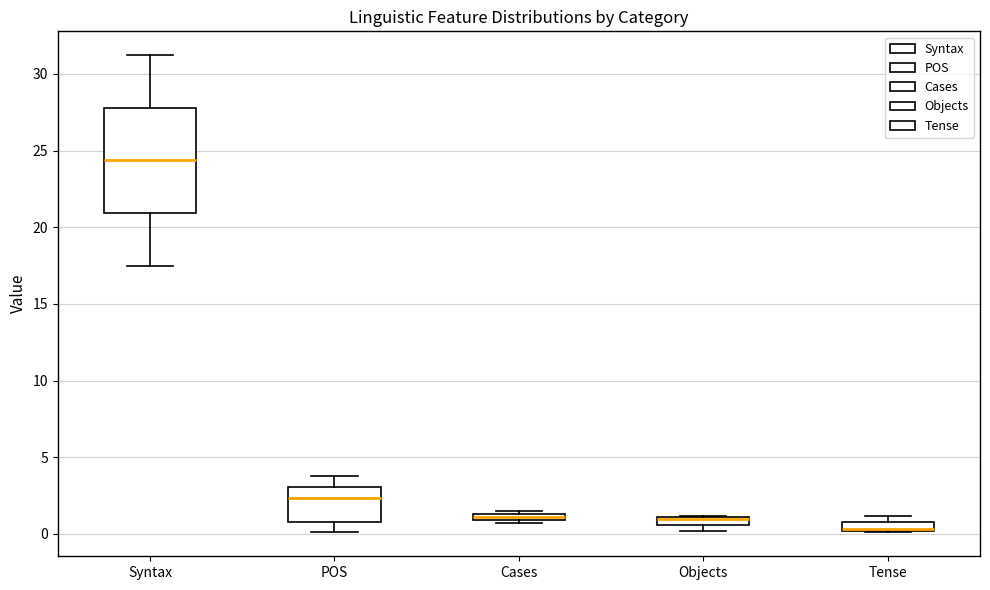

Which box is the tallest, from its lower edge to its upper edge?

Syntax